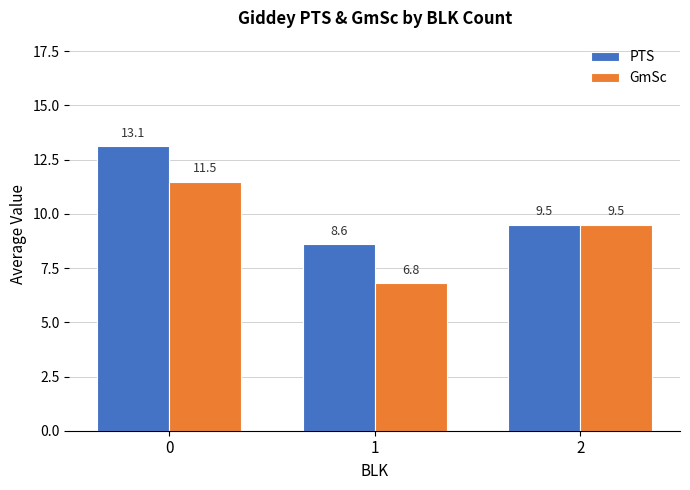

Between 0 and 1, which series saw the biggest shift?

GmSc